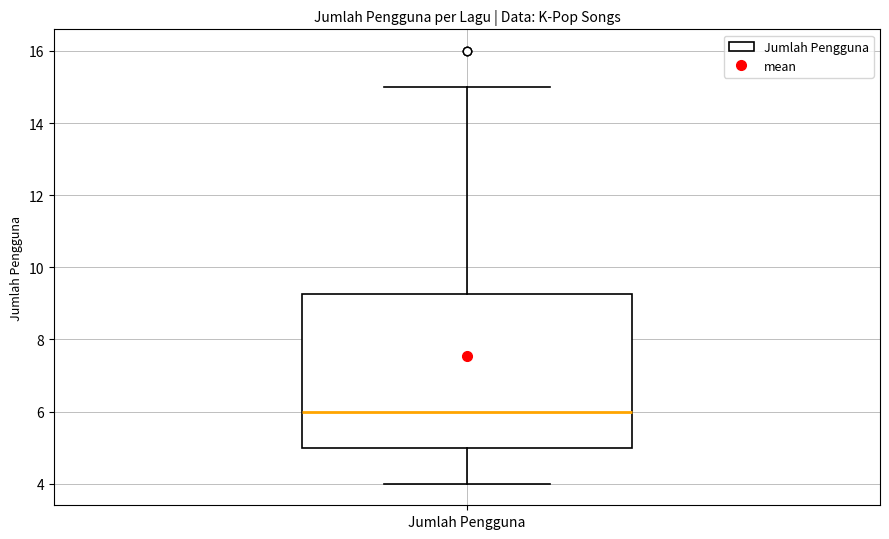

Where is the lower edge of the box for Jumlah Pengguna on the y-axis? The values are not printed on the chart, so give them approximately, as read against the axis.

5.0